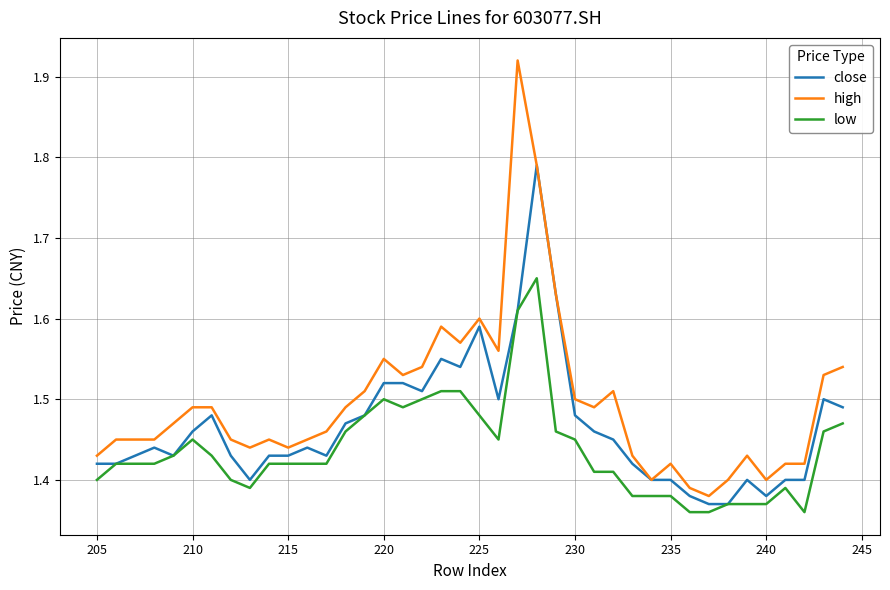

What are all the series names shown in the legend?

close, high, low